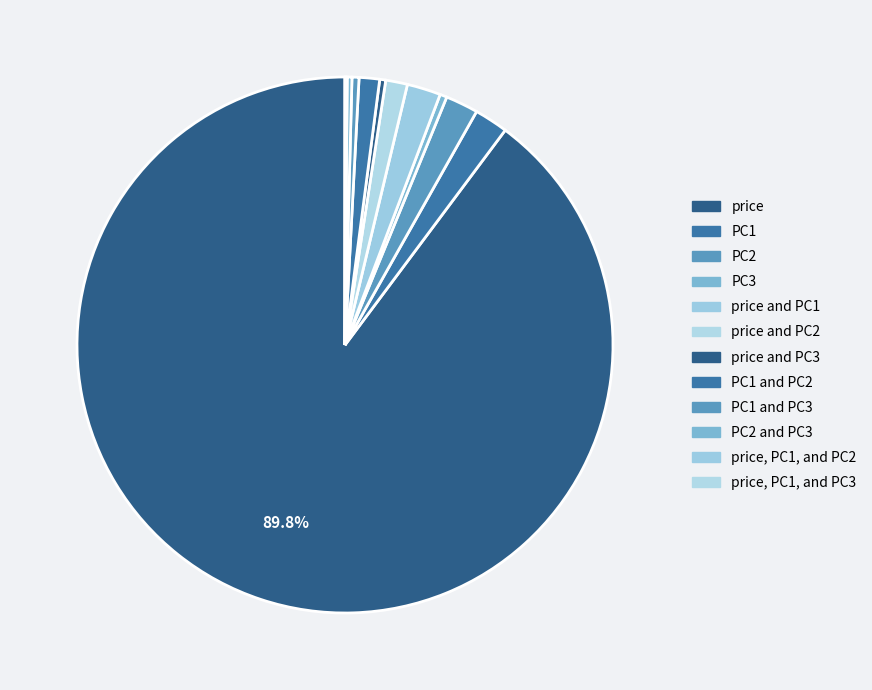

Is there a majority slice in this chart?

Yes